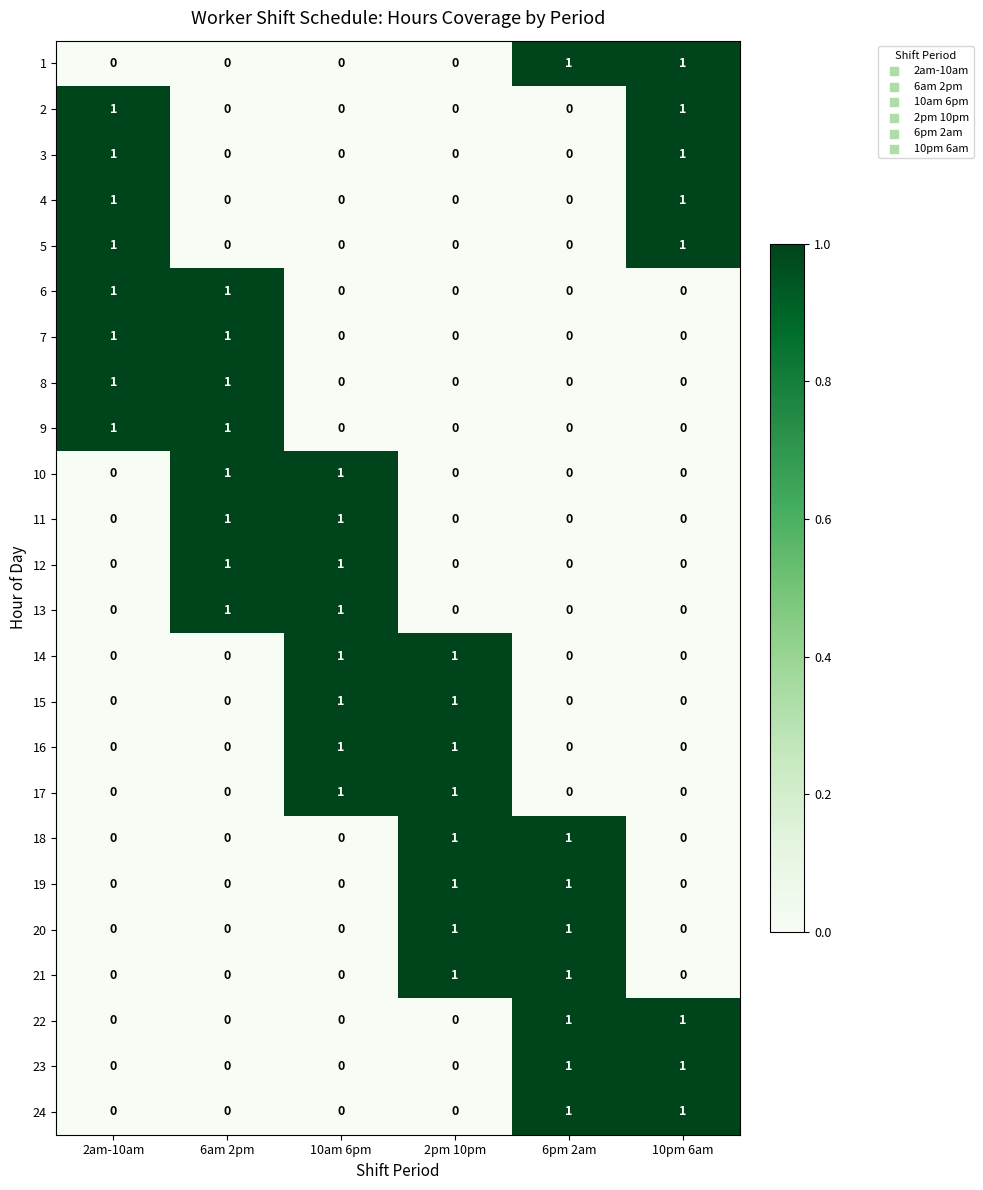

Is the value of 6 at 10pm 6am greater than the value of 16 at 2pm 10pm?

No